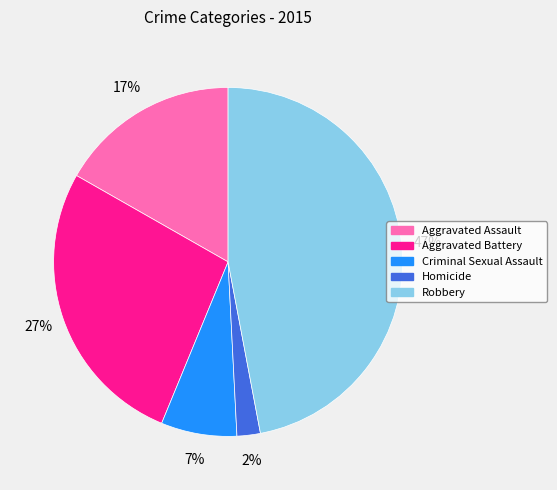

Combined, do Criminal Sexual Assault and Aggravated Assault account for over 50%?

No